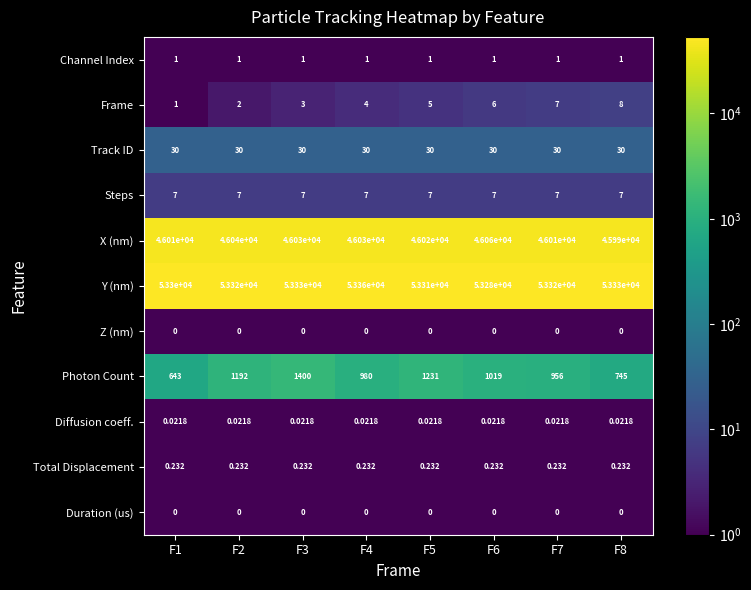

Which series has the widest spread of values?

Photon Count